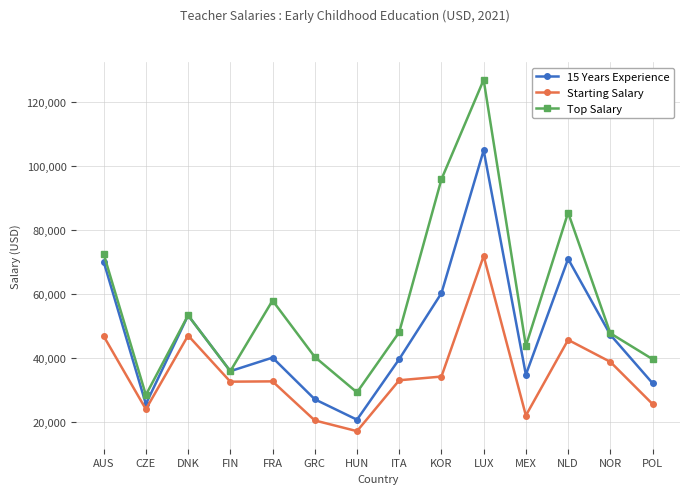

Which series has the largest total across all categories?

Top Salary